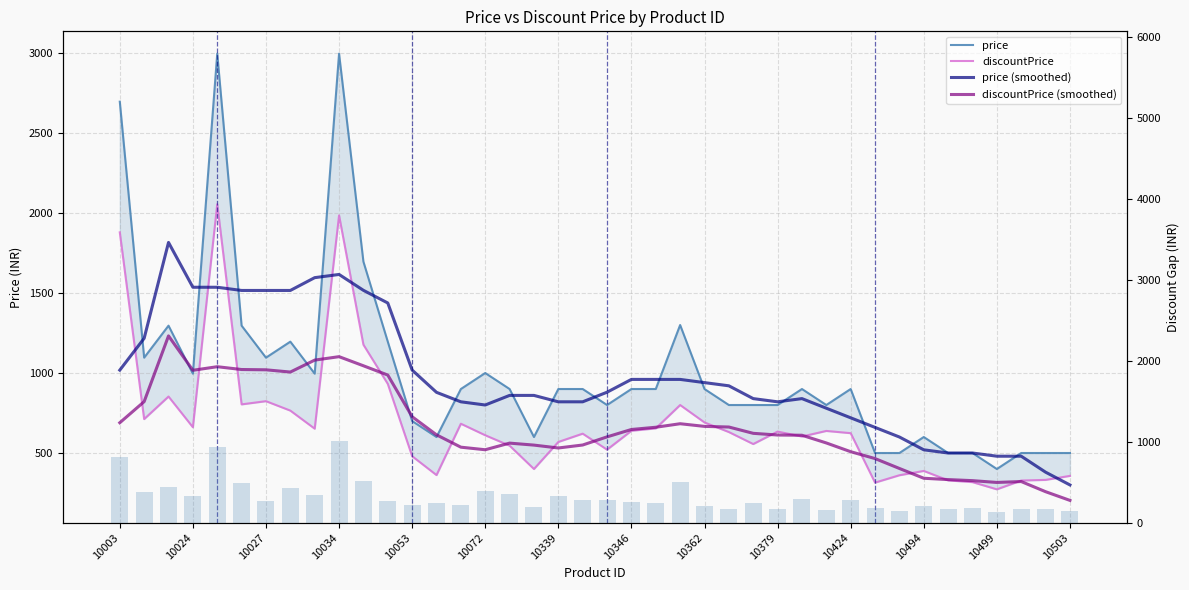

List the series in order of their peak value, lowest first.

discount gap, discountPrice (smoothed), price (smoothed), discountPrice, price